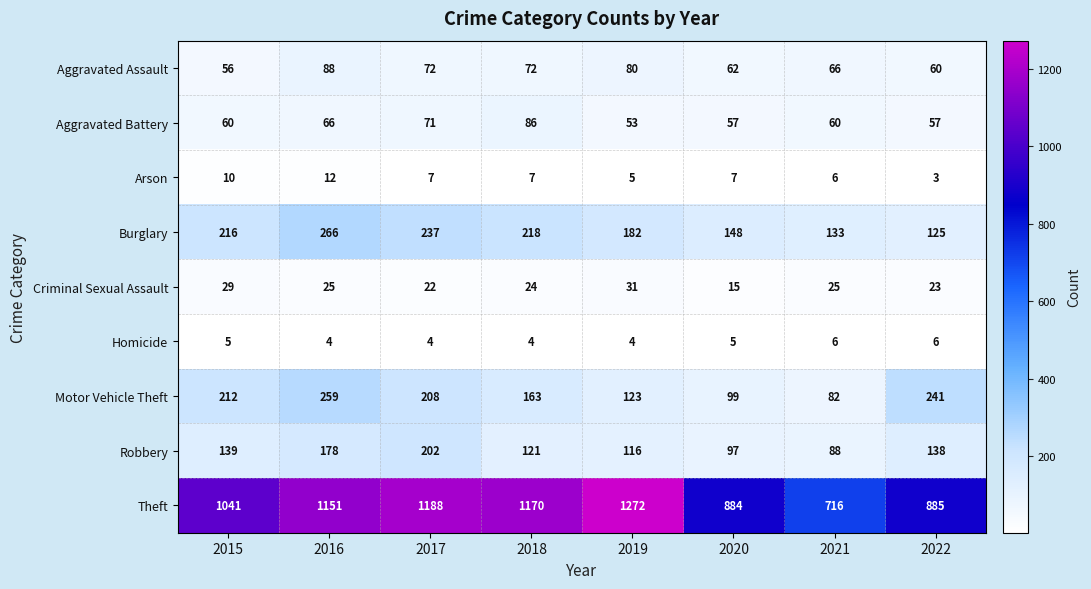

Between 2016 and 2021, which series saw the biggest shift?

Theft